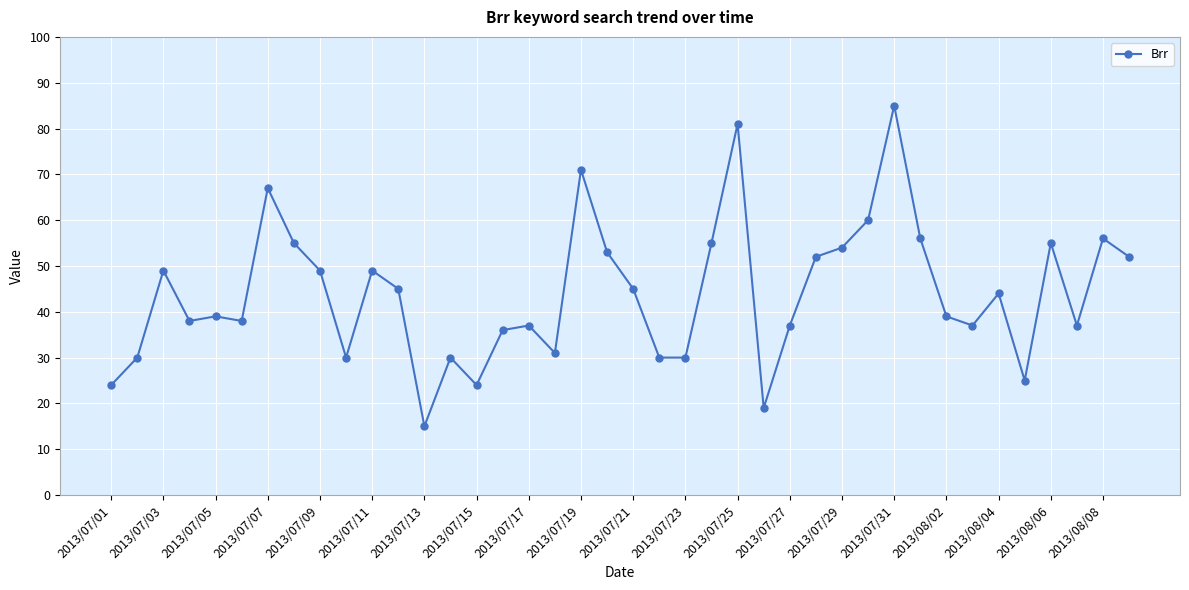

What is the value of the 13th point from the left?

15